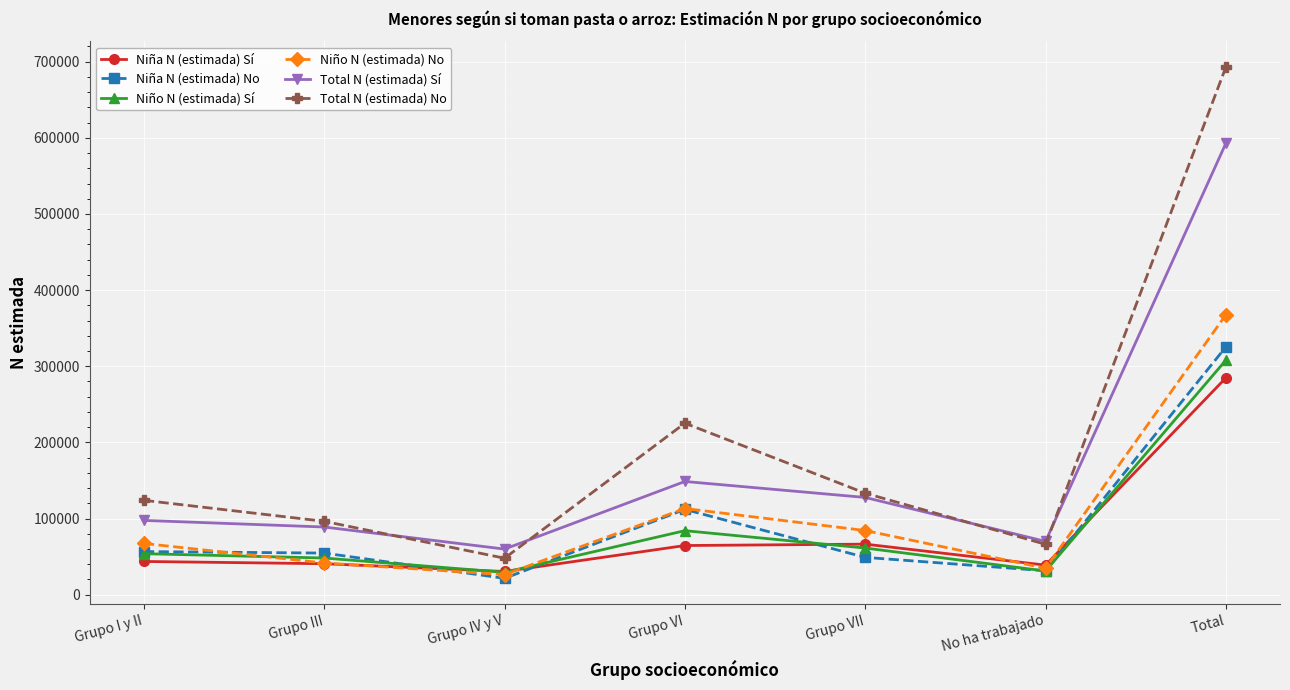

True or false: Niña N (estimada) No has more than 0 points higher than both neighbors.

True